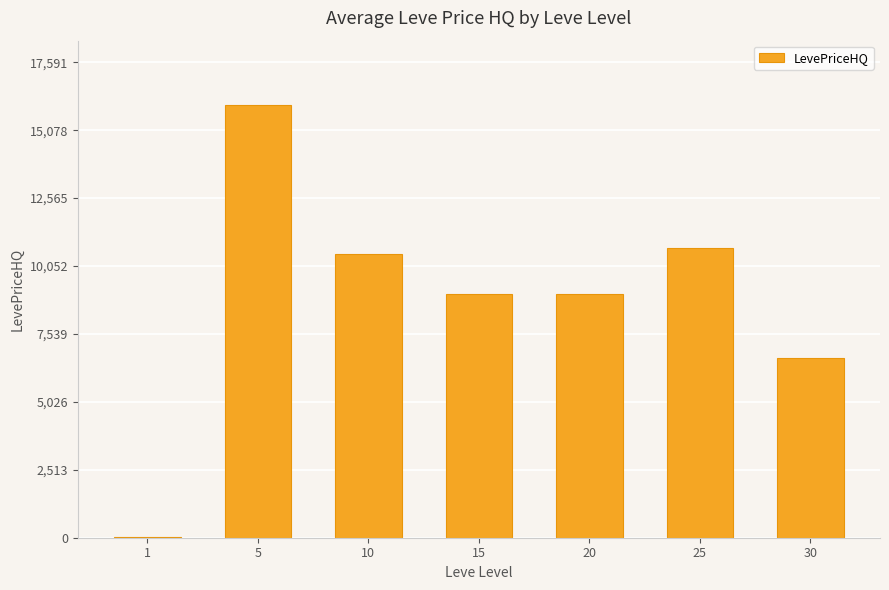

Count the number of categories in the chart.

7